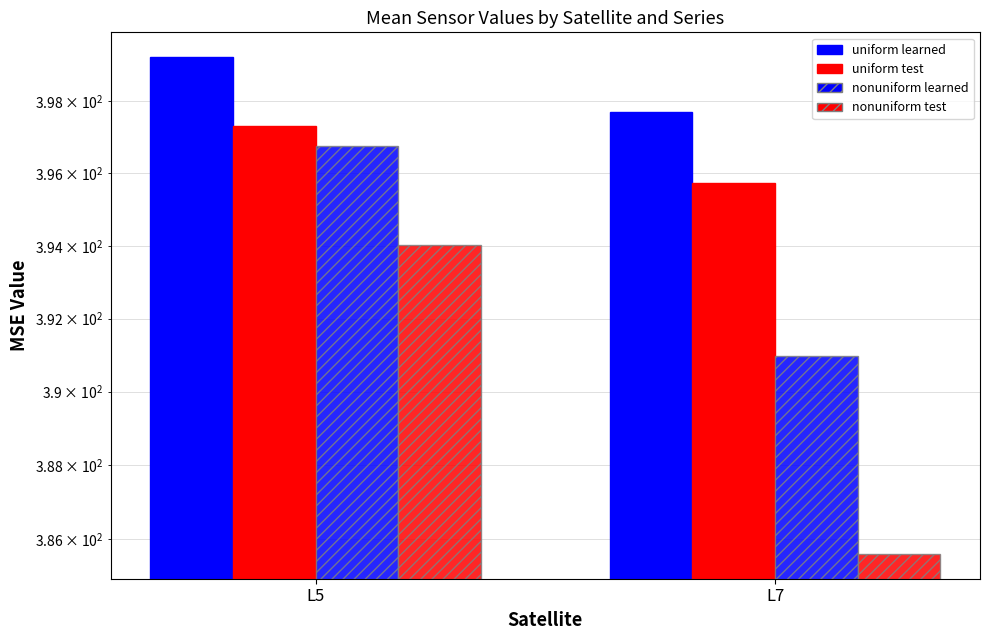

Is the value of nonuniform test at L5 greater than the value of uniform learned at L7?

No